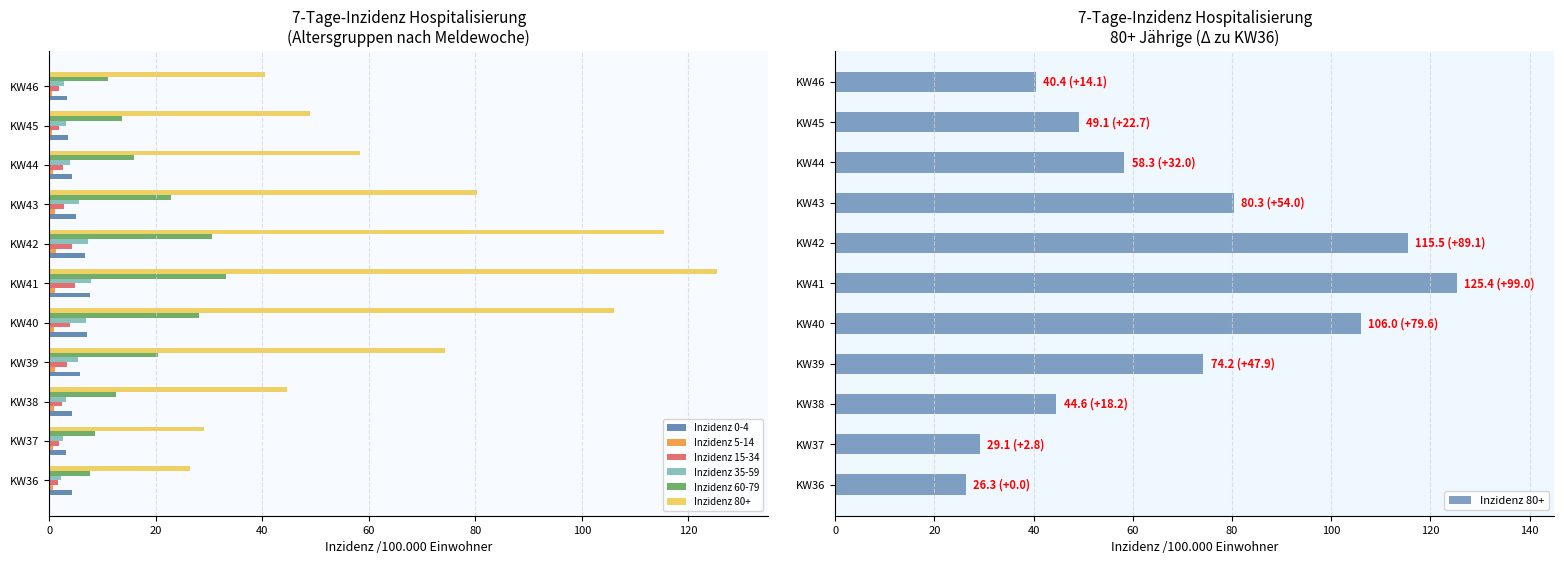

Does the chart contain stacked bars?

No